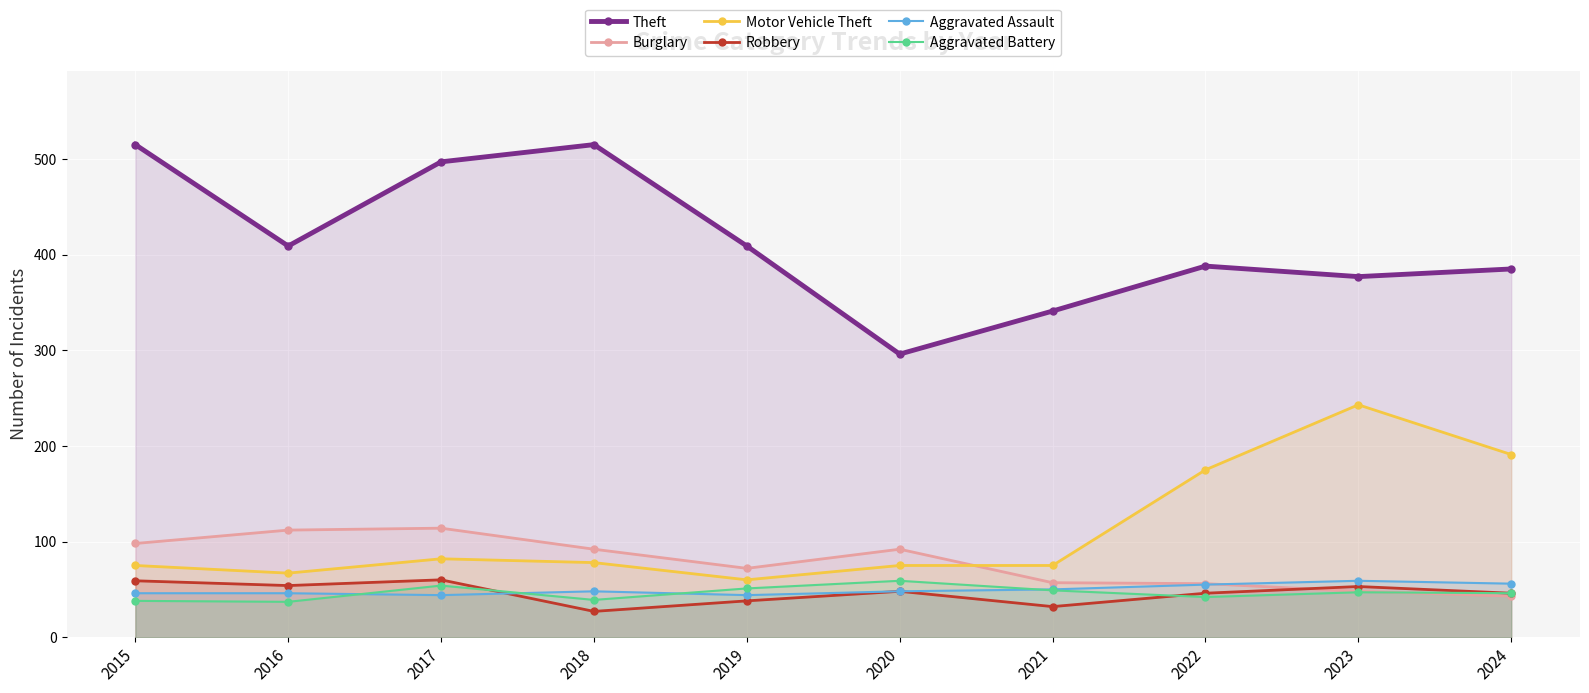

Rank the categories by Theft value from highest to lowest.

2015, 2018, 2017, 2016, 2019, 2022, 2024, 2023, 2021, 2020